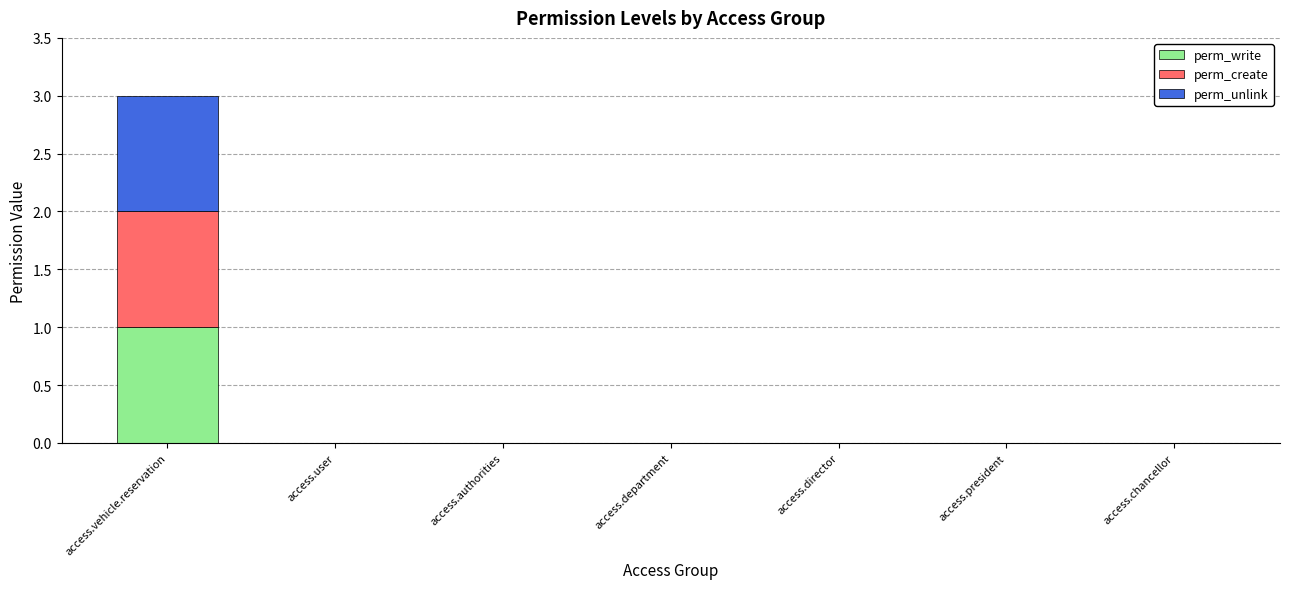

At which label does perm_write reach its peak?

access.vehicle.reservation